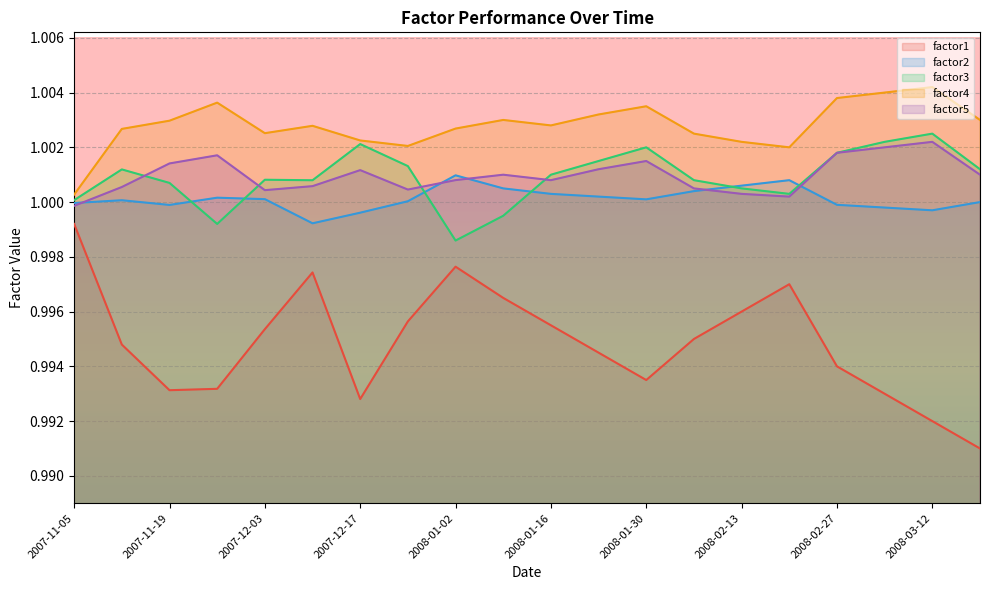

What is the sum of all factor5 values?

20.0